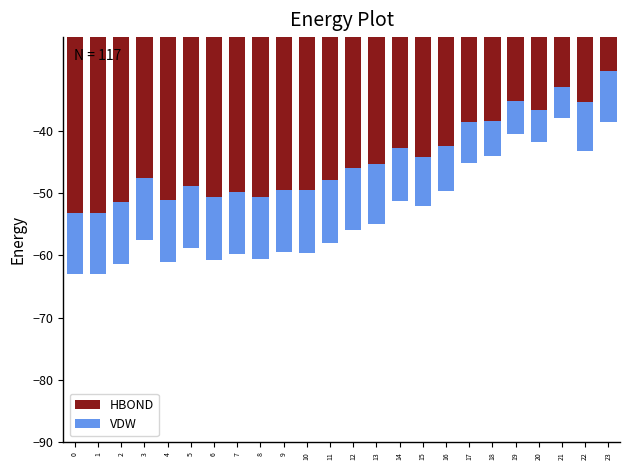

True or false: VDW has a value of 10.0 at 12.

True